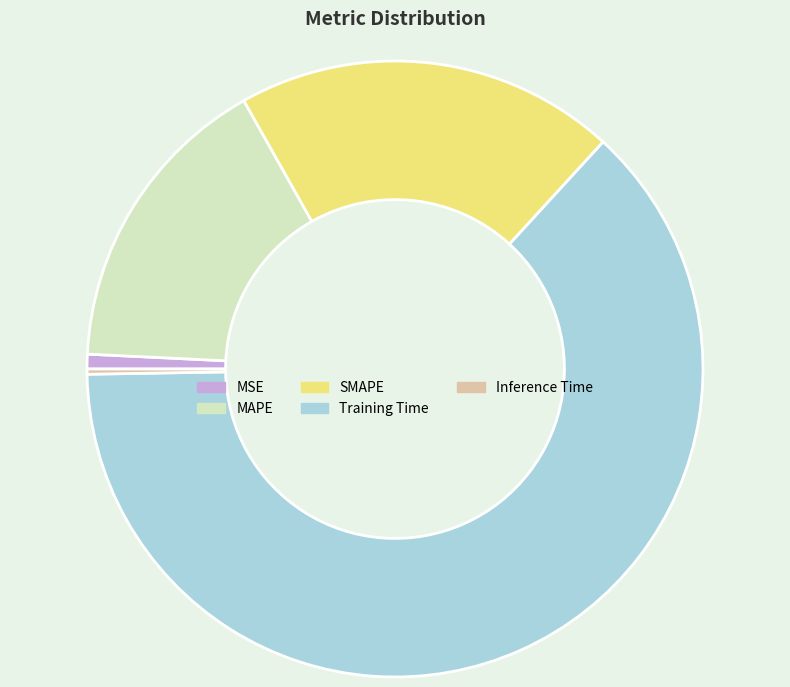

Which has a higher value, SMAPE or Training Time?

Training Time